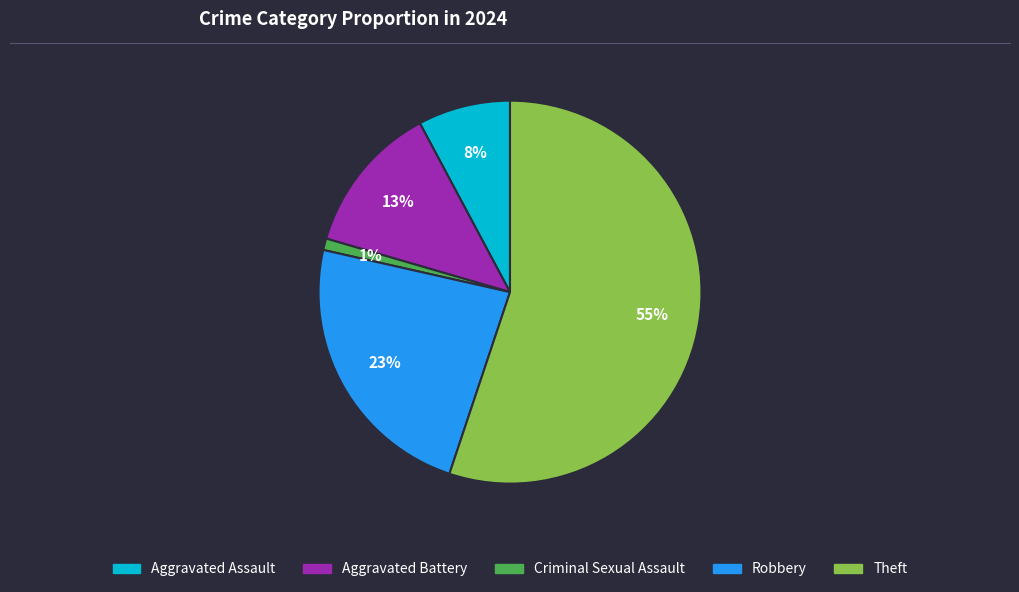

Does Theft account for over 50% of the chart?

Yes